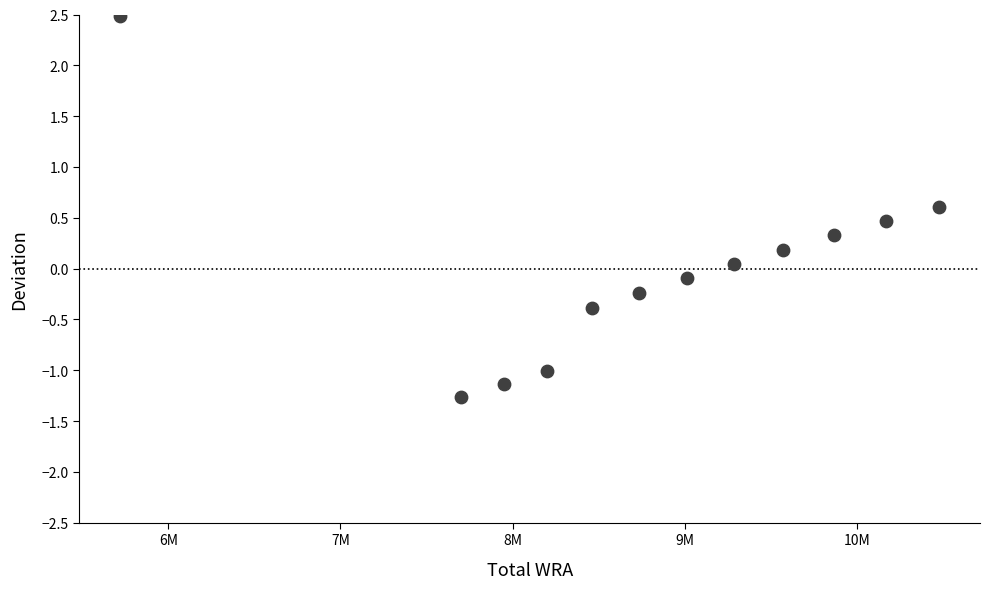

What is the average X value?

8763500.0